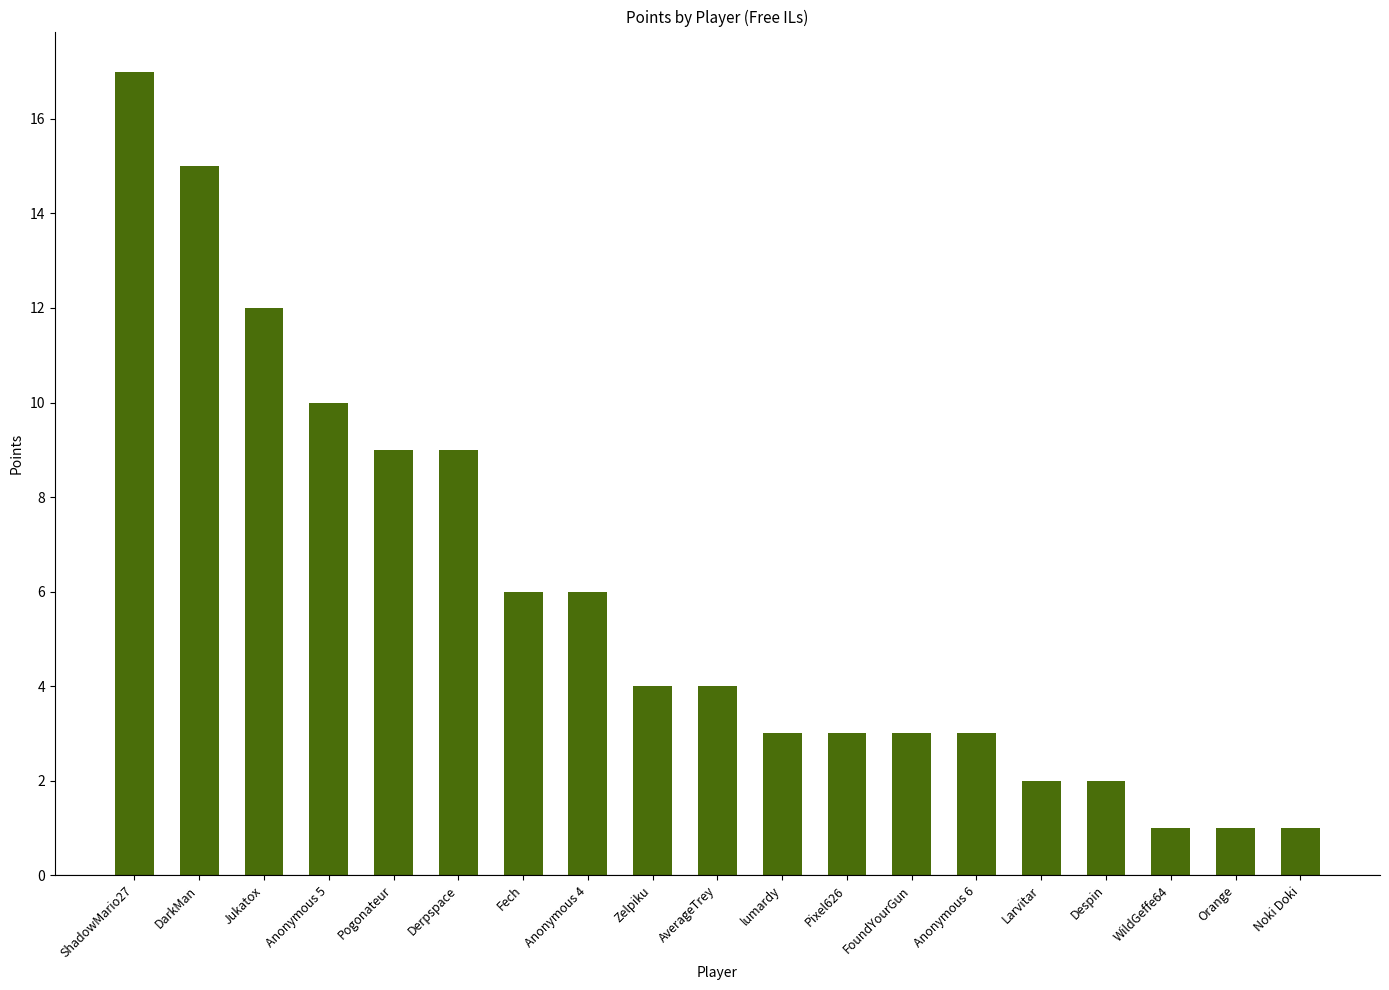

Read the value at FoundYourGun.

3